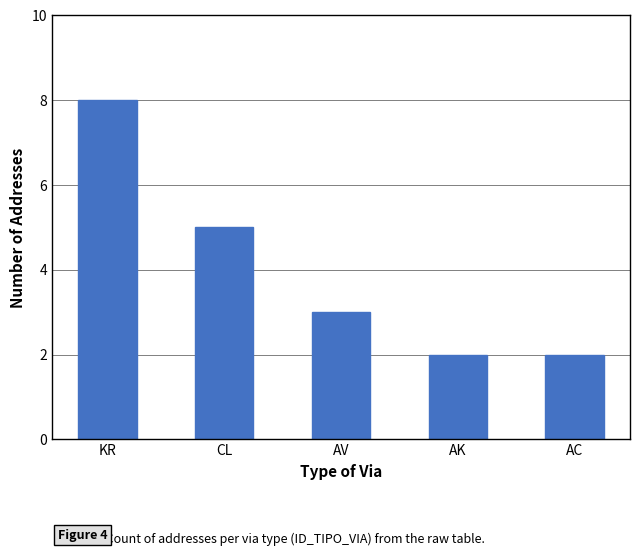

What position from the right is KR?

5